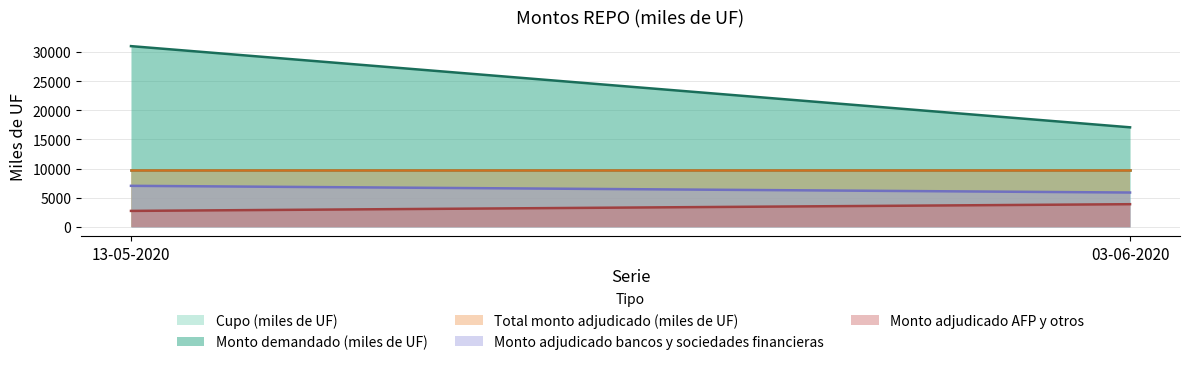

What position from the left is 13-05-2020?

1